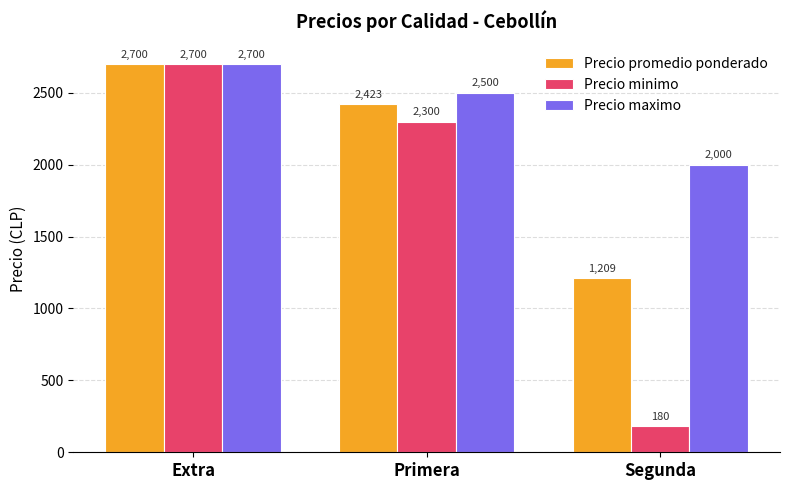

Reading left to right, list all the values displayed in this chart.

Precio promedio ponderado: 2700	2423	1209
Precio minimo: 2700	2300	180
Precio maximo: 2700	2500	2000